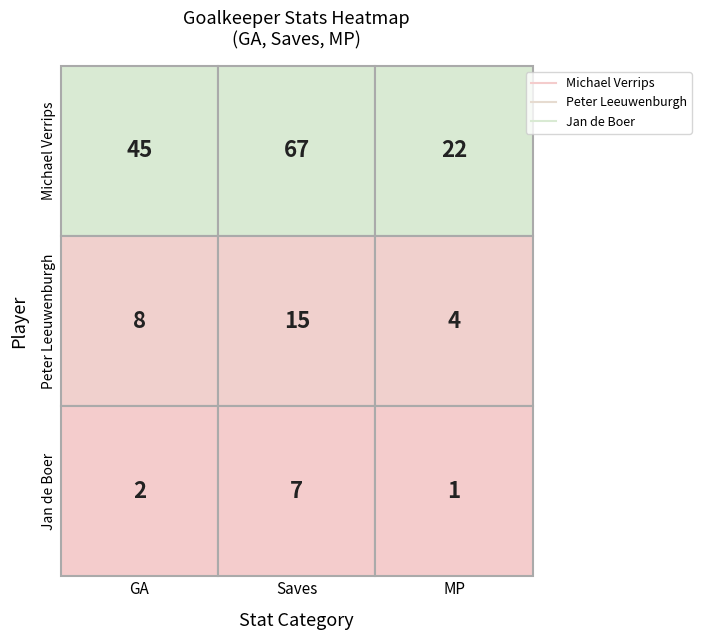

Rank the series at Saves from lowest to highest value.

Jan de Boer, Peter Leeuwenburgh, Michael Verrips